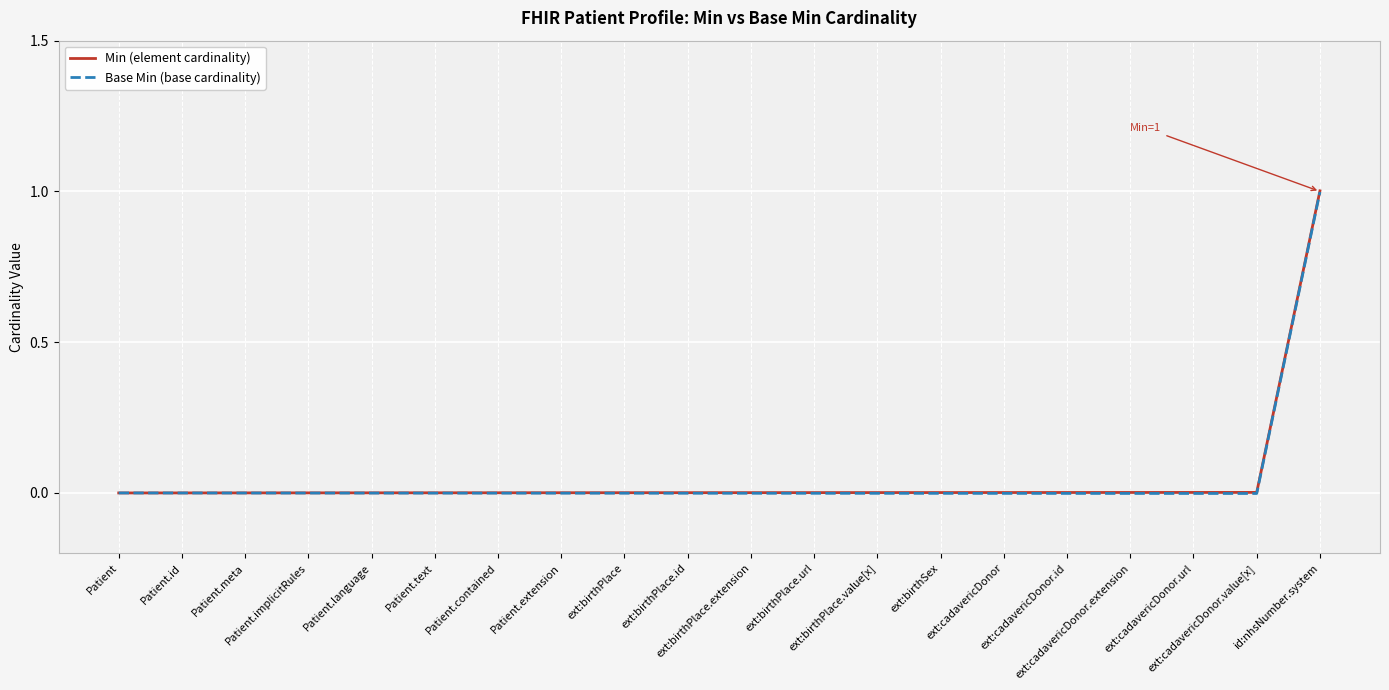

Which series changed the most between Patient.extension and ext:cadavericDonor?

Min (element cardinality)